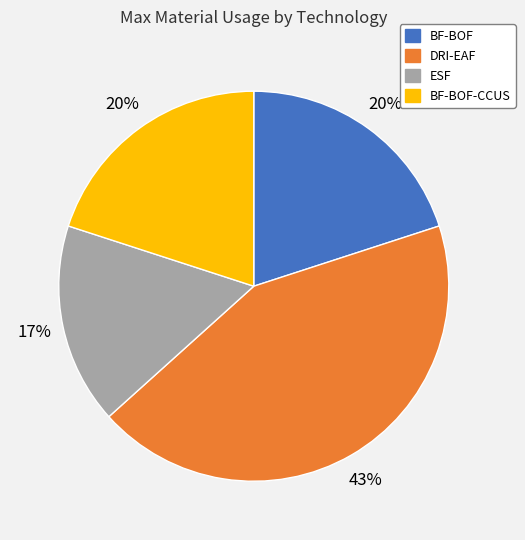

Is there a majority slice in this chart?

No